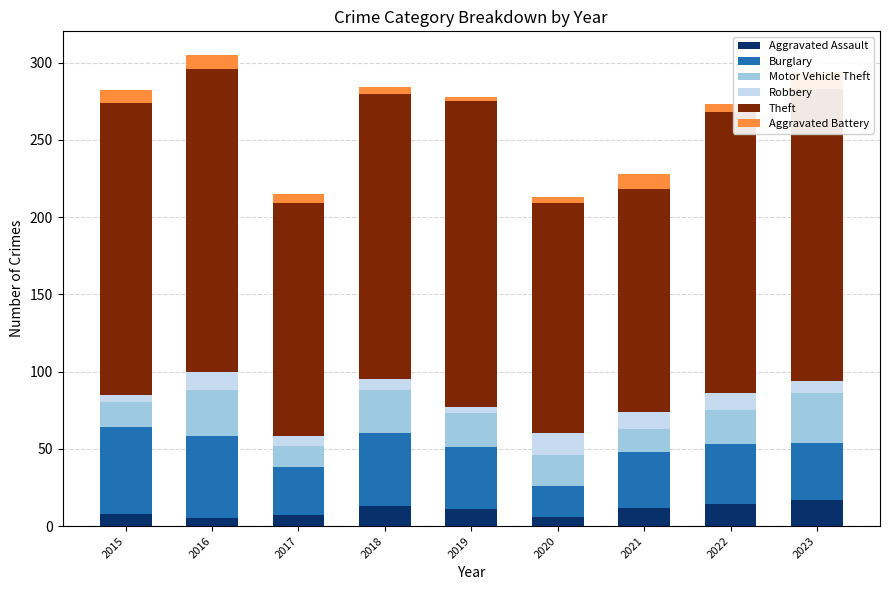

Reading right to left, extract all data points from this chart.

Aggravated Assault: 17	14	12	6	11	13	7	5	8
Burglary: 37	39	36	20	40	47	31	53	56
Motor Vehicle Theft: 32	22	15	20	22	28	14	30	16
Robbery: 8	11	11	14	4	7	6	12	5
Theft: 189	182	144	149	198	185	151	196	189
Aggravated Battery: 11	5	10	4	3	4	6	9	8